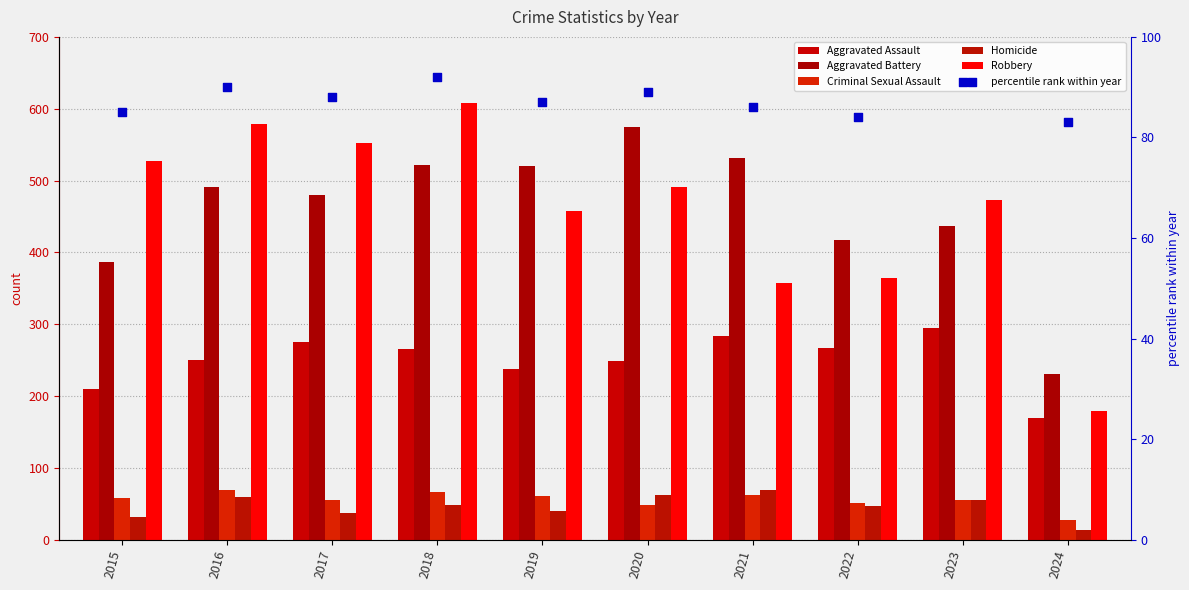

What are all the series names shown in the legend?

Aggravated Assault, Aggravated Battery, Criminal Sexual Assault, Homicide, Robbery, percentile rank within year